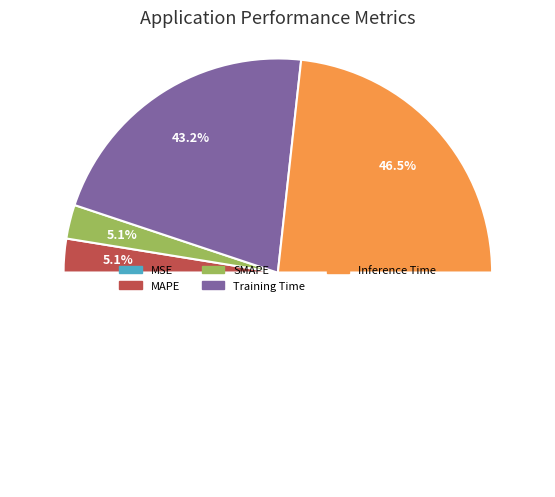

Is there any slice that represents more than half of the pie?

No